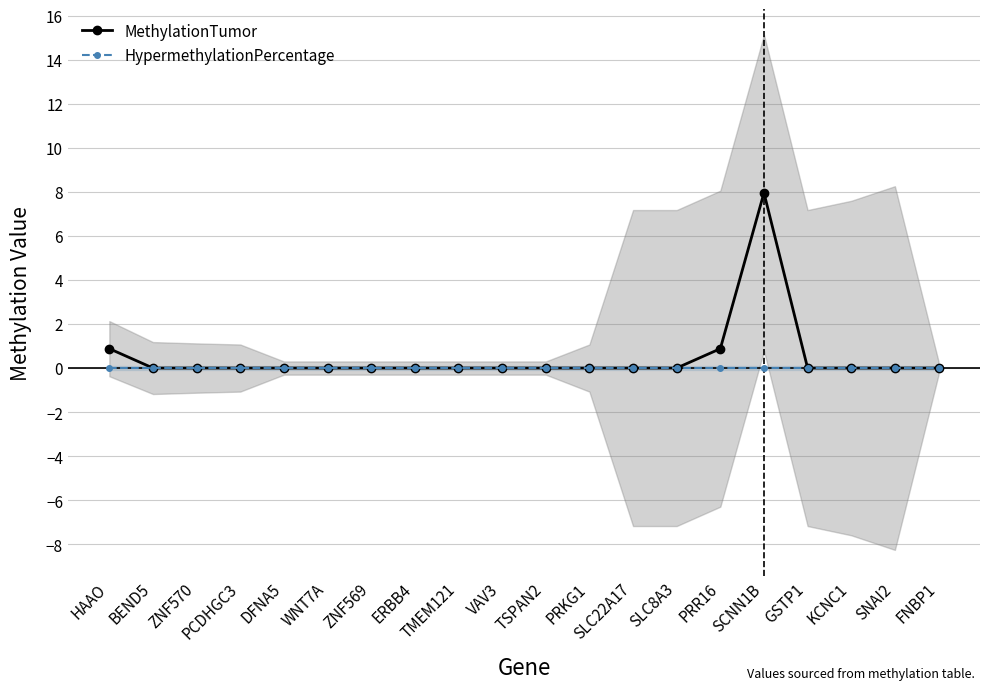

At which category does the chart reach its minimum across all series?

BEND5